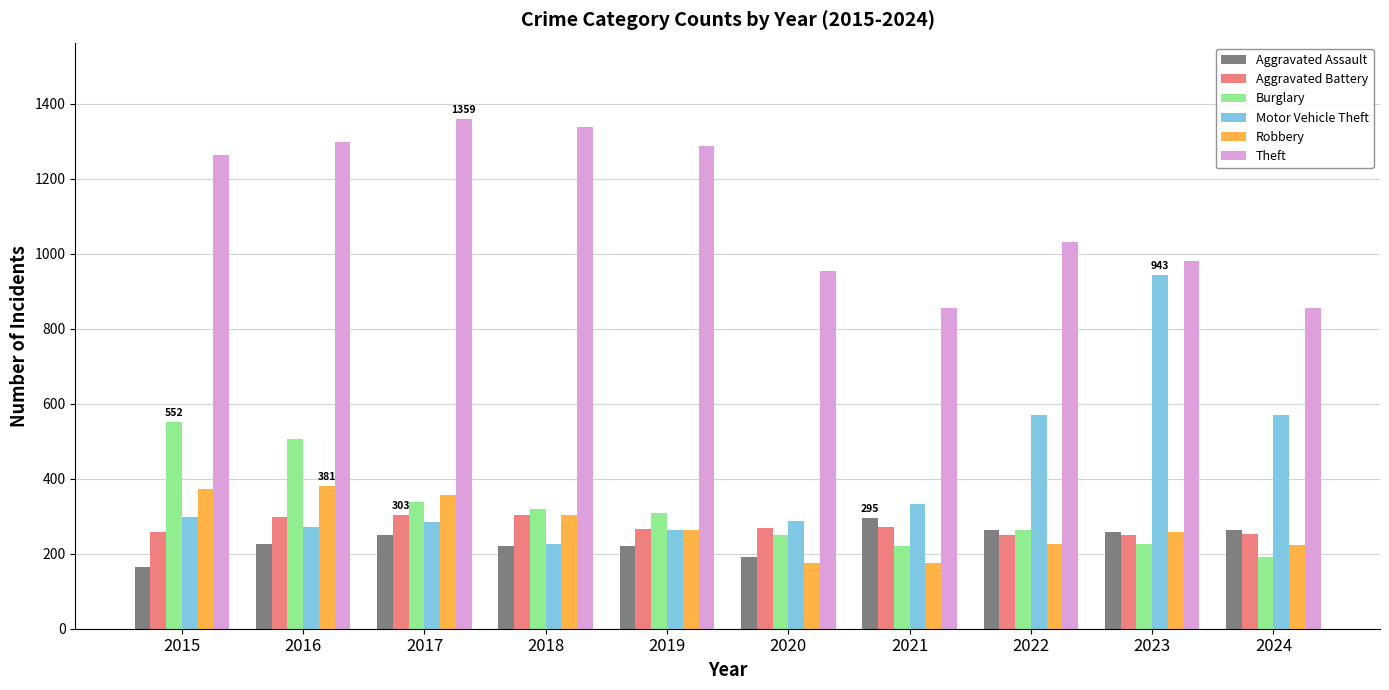

What is the sum of all Aggravated Battery values?

2719